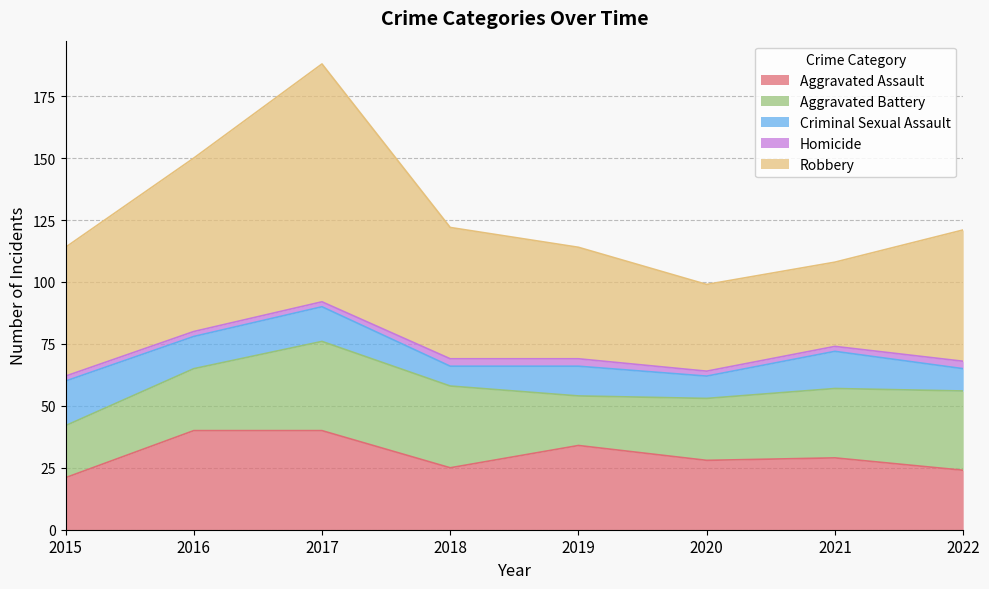

At which label does Aggravated Assault first exceed 29?

2016